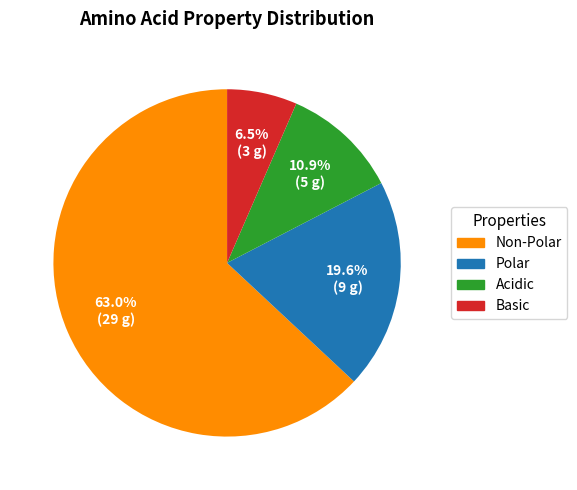

How many slices are in this pie chart?

4